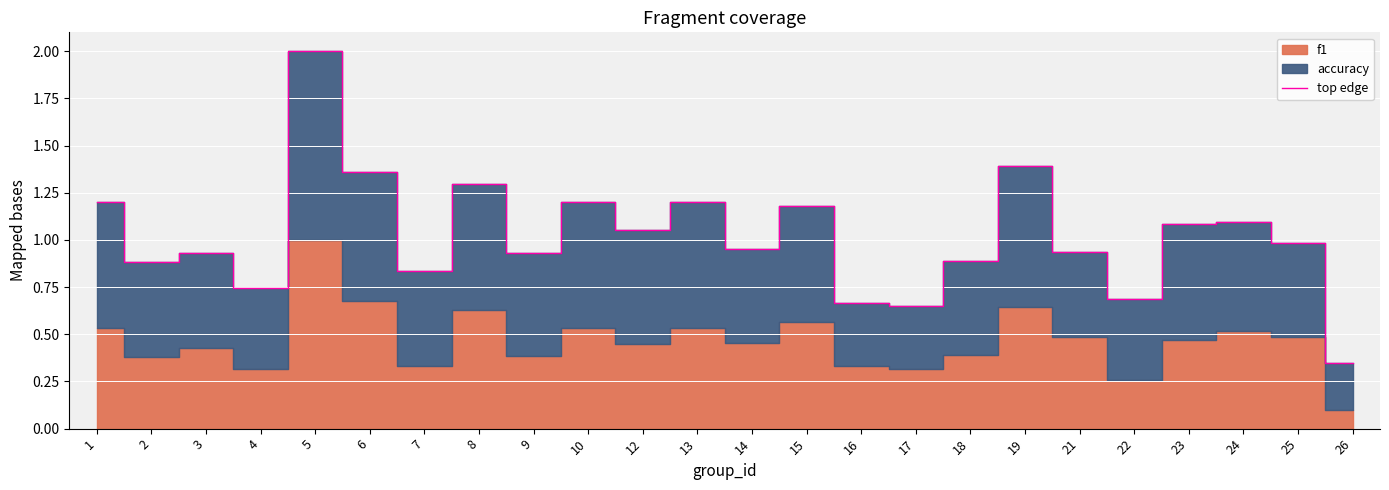

Reading right to left, extract all data points from this chart.

26=0.3	25=1.0	24=1.1	23=1.1	22=0.7	21=0.9	19=1.4	18=0.9	17=0.6	16=0.7	15=1.2	14=1.0	13=1.2	12=1.1	10=1.2	9=0.9	8=1.3	7=0.8	6=1.4	5=2.0	4=0.7	3=0.9	2=0.9	1=1.2